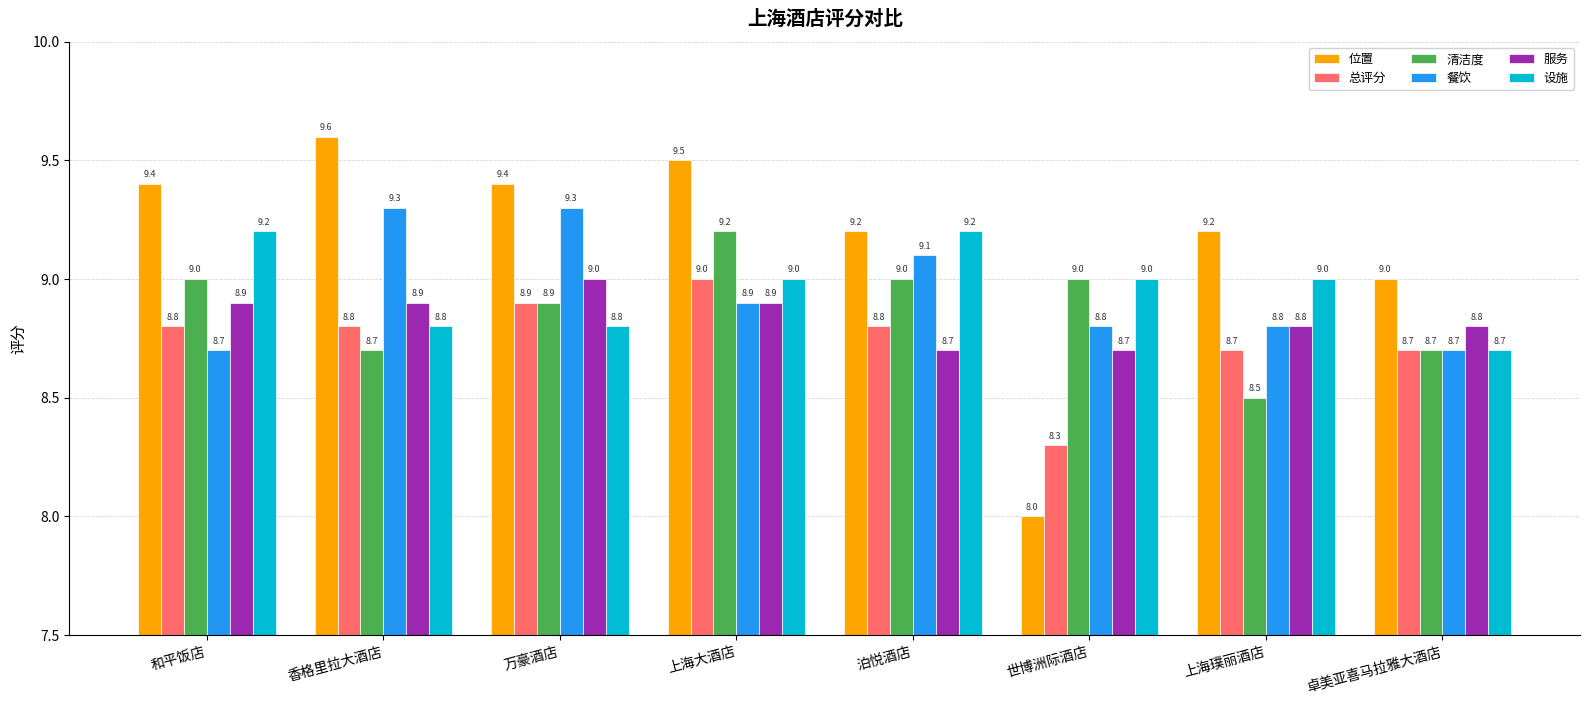

What is the lowest value of the 位置 series?

8.0